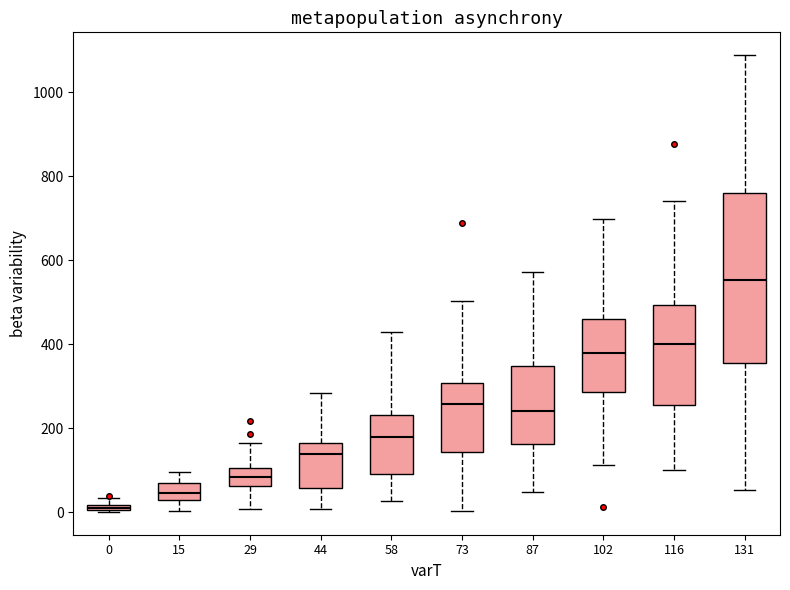

Which box's median line is the highest?

131